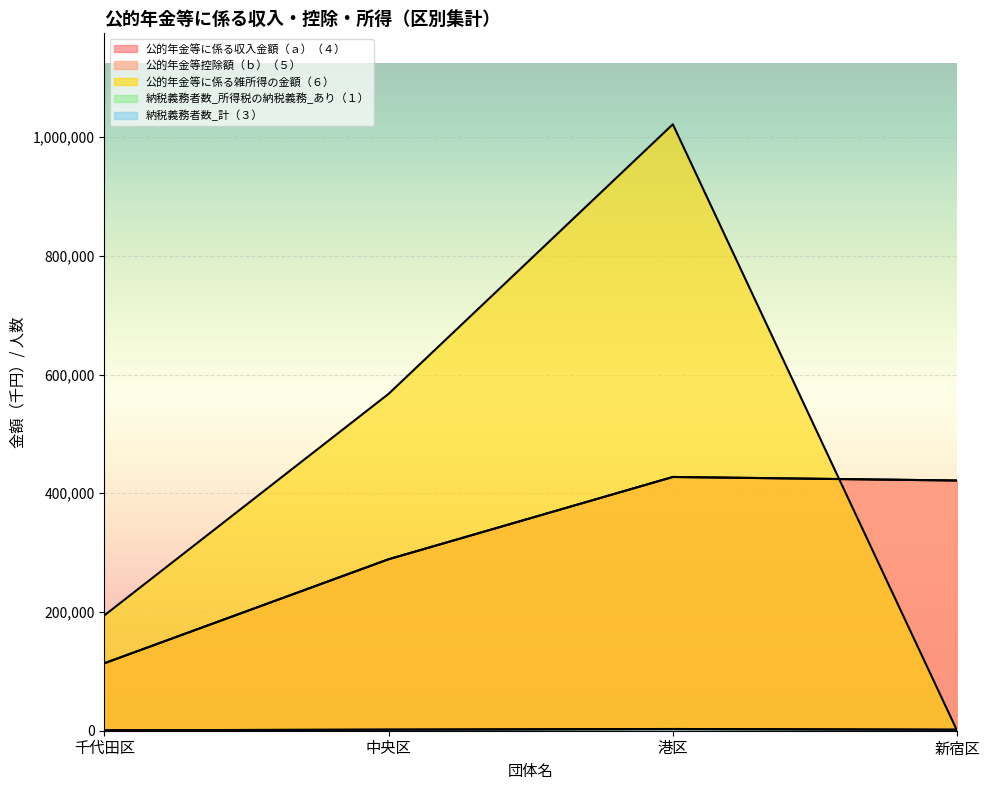

At how many categories does at least one series exceed 976176?

1